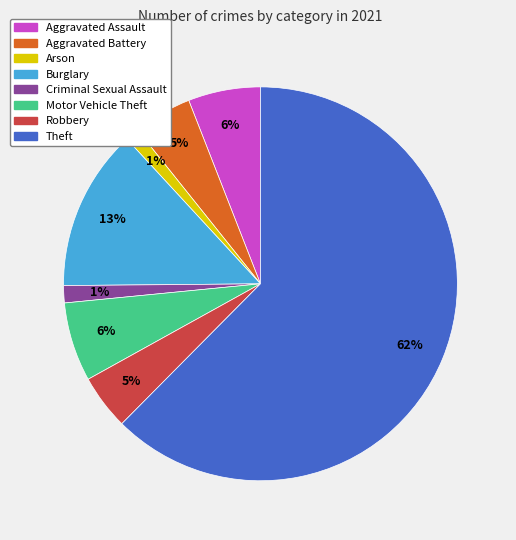

Between Theft and Criminal Sexual Assault, which is larger?

Theft